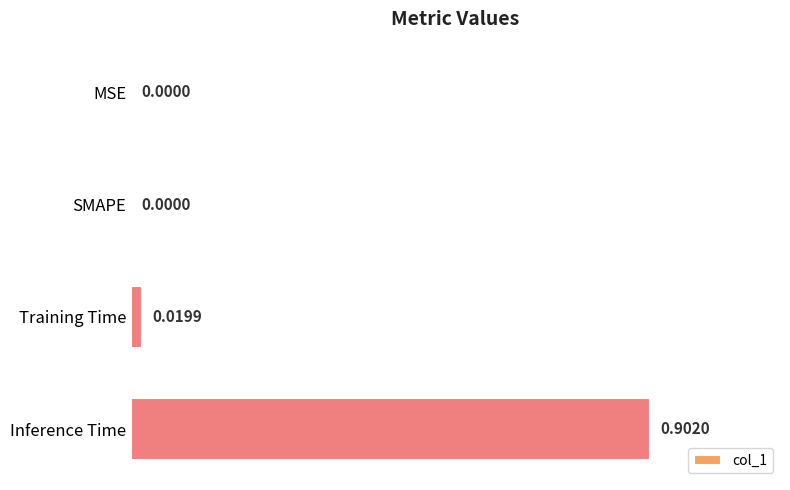

What is the change in value from Training Time to Inference Time?

+0.9